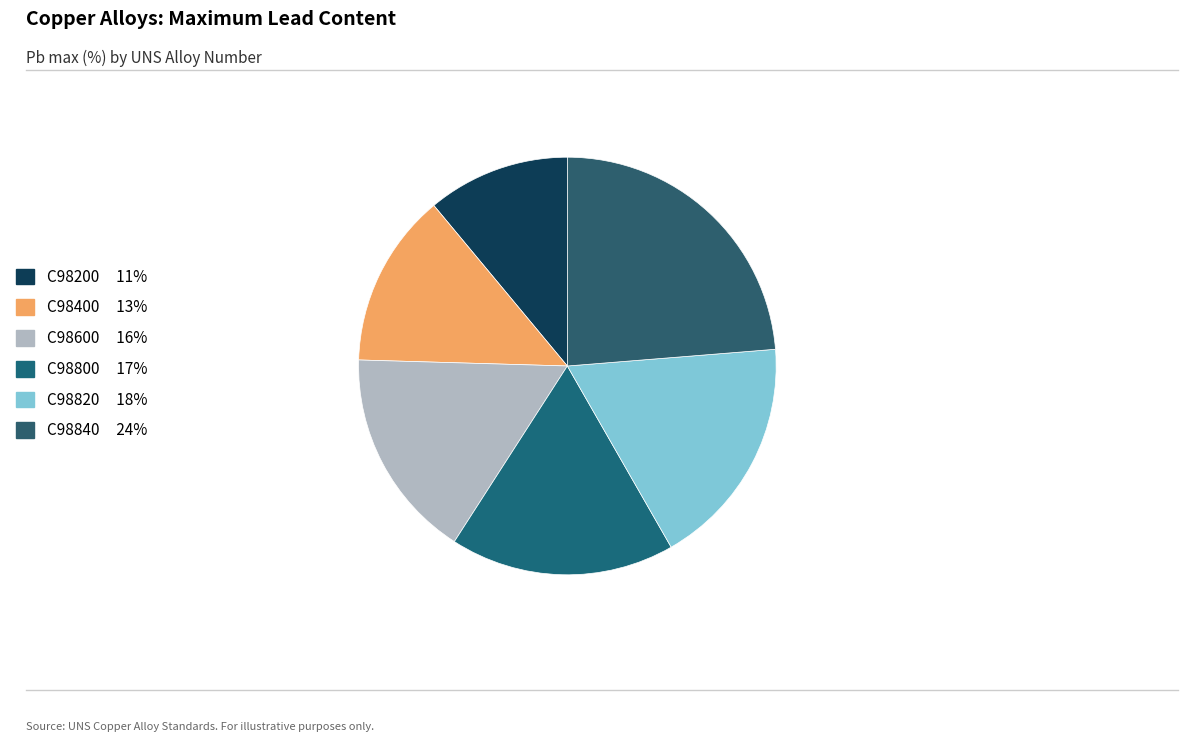

How many segments does this pie chart have?

6